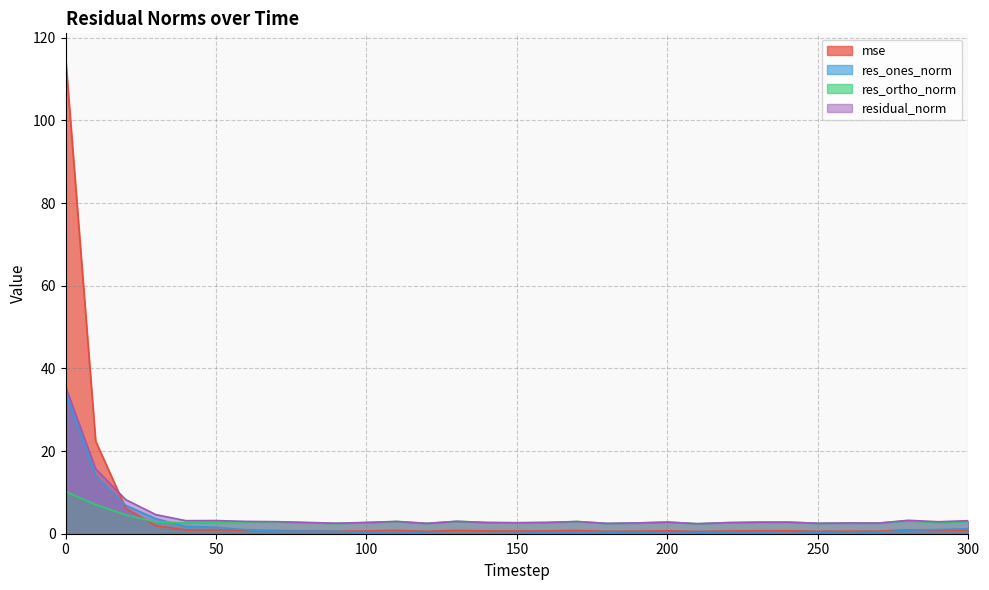

Which series has the largest total across all categories?

mse